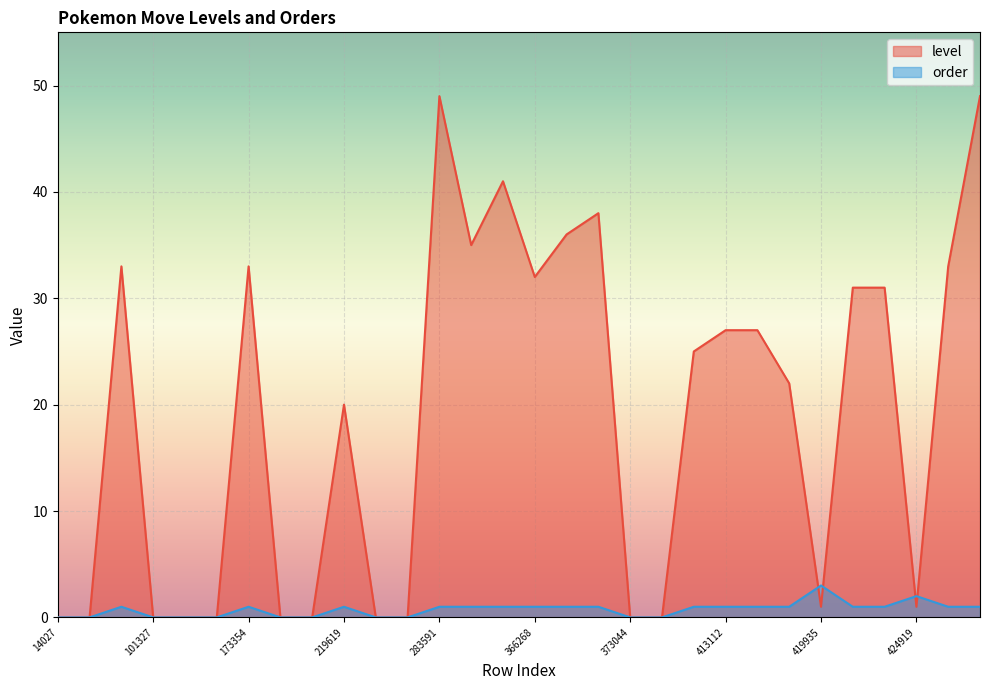

How many times do level and order cross each other?

4